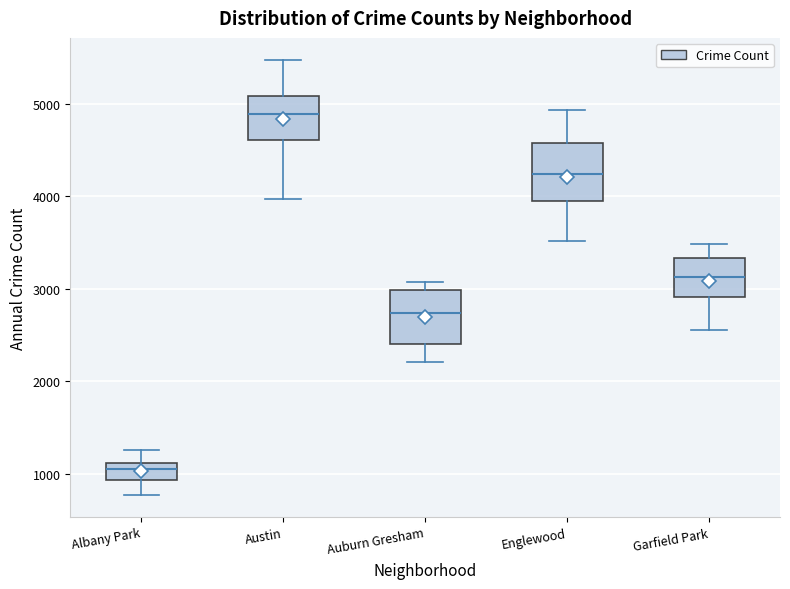

Reading left to right, read every box against the y-axis: the position of its median line, the range the box covers, and the ends of its whiskers. The values are not printed on the chart, so give them approximately, as read against the axis.

Albany Park: median 1000, box 900 to 1100, whiskers 800 to 1300
Austin: median 4900, box 4600 to 5100, whiskers 4000 to 5500
Auburn Gresham: median 2700, box 2400 to 3000, whiskers 2200 to 3100
Englewood: median 4200, box 4000 to 4600, whiskers 3500 to 4900
Garfield Park: median 3100, box 2900 to 3300, whiskers 2600 to 3500